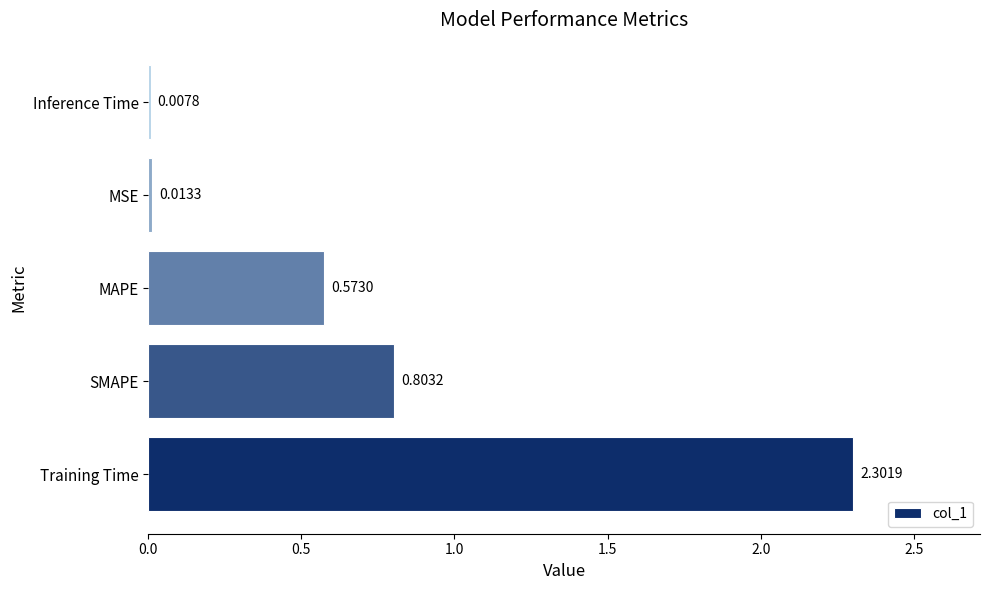

What is the sum of all values?

3.7